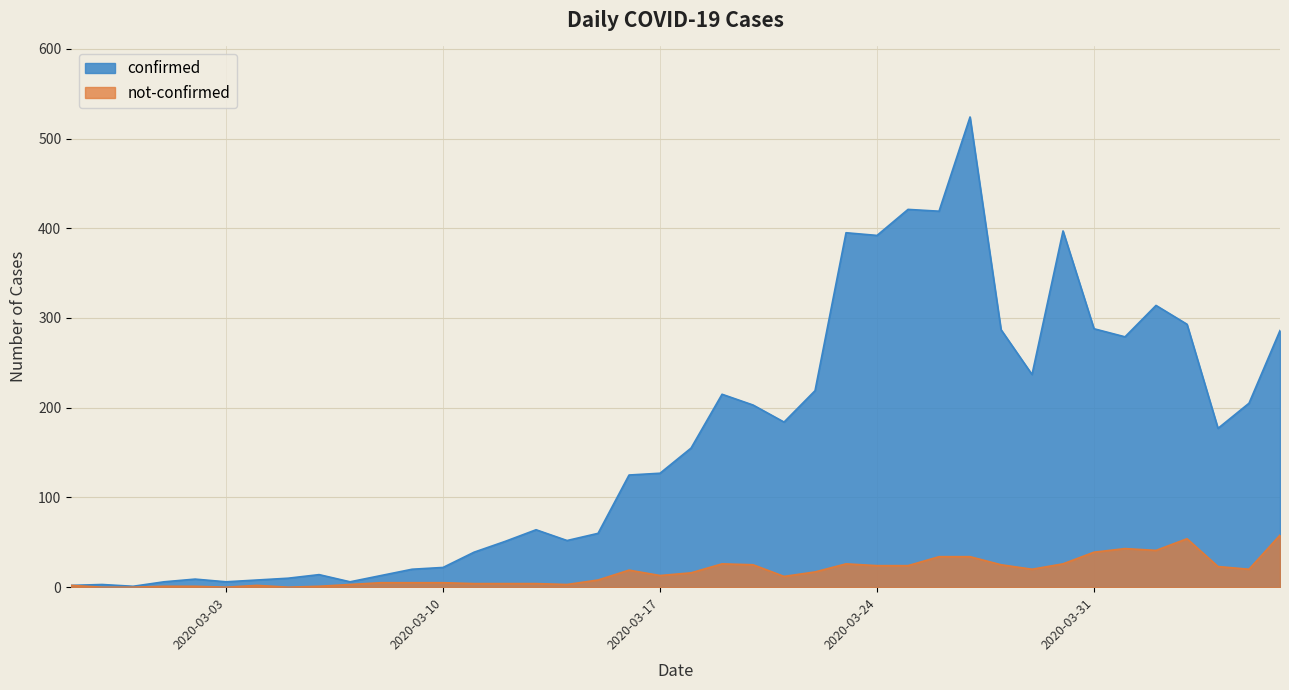

True or false: not-confirmed and confirmed intersect in this chart.

False